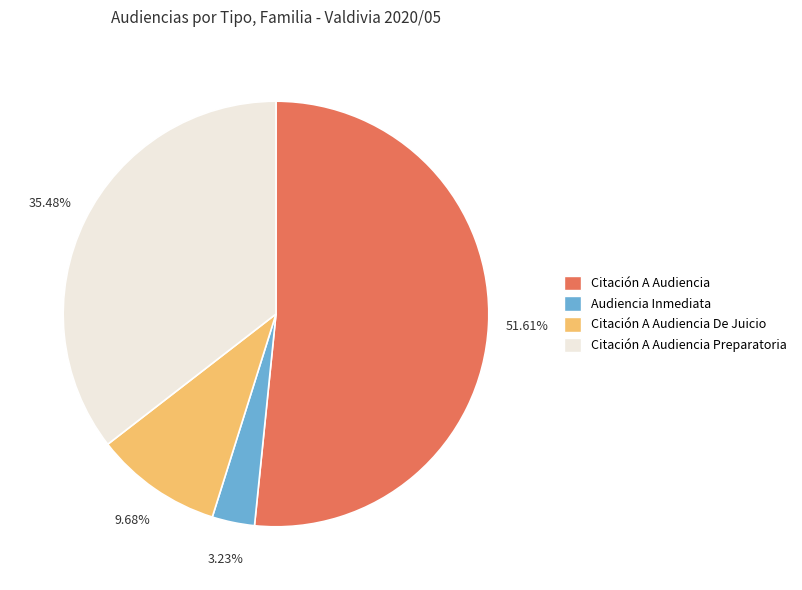

Does any single category account for the majority?

Yes